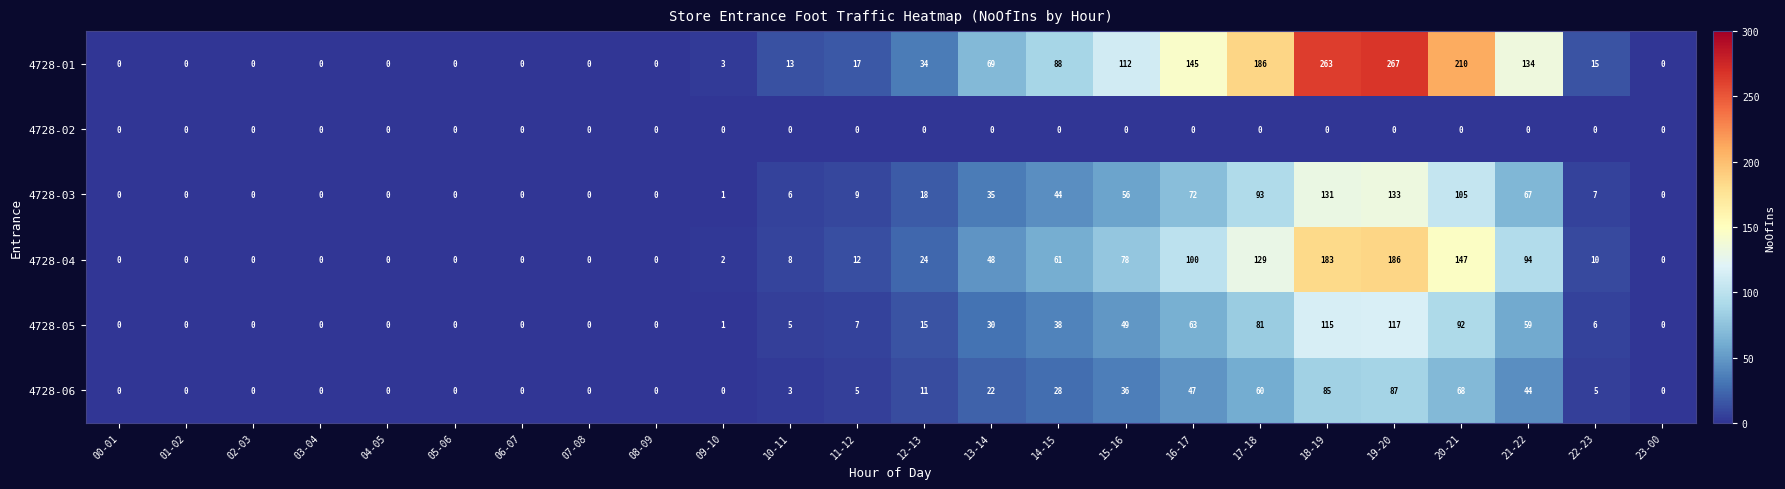

What is the difference between the 4728-06 values at 13-14 and 20-21?

46